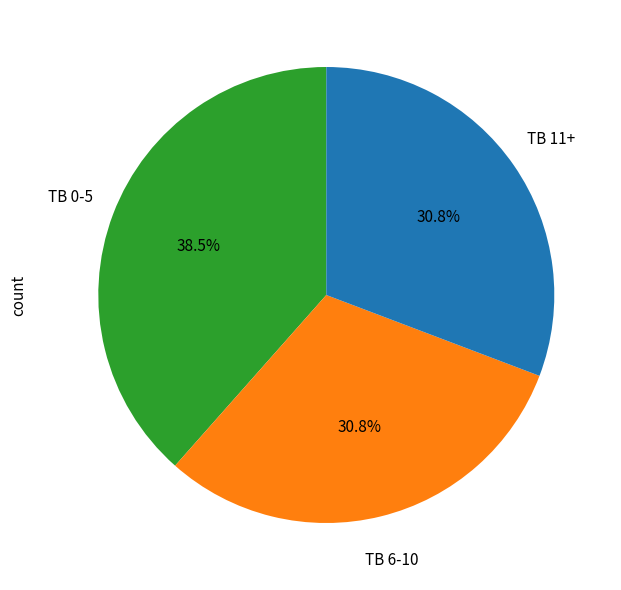

Approximately how many times larger is the value at TB 6-10 compared to TB 11+?

1.0